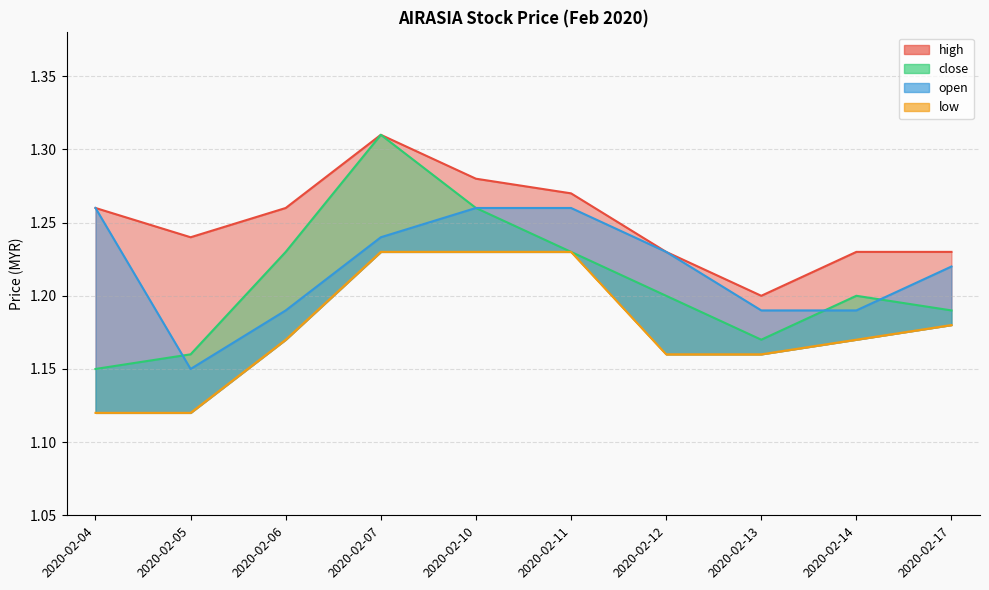

Where is the first local minimum for close?

2020-02-13